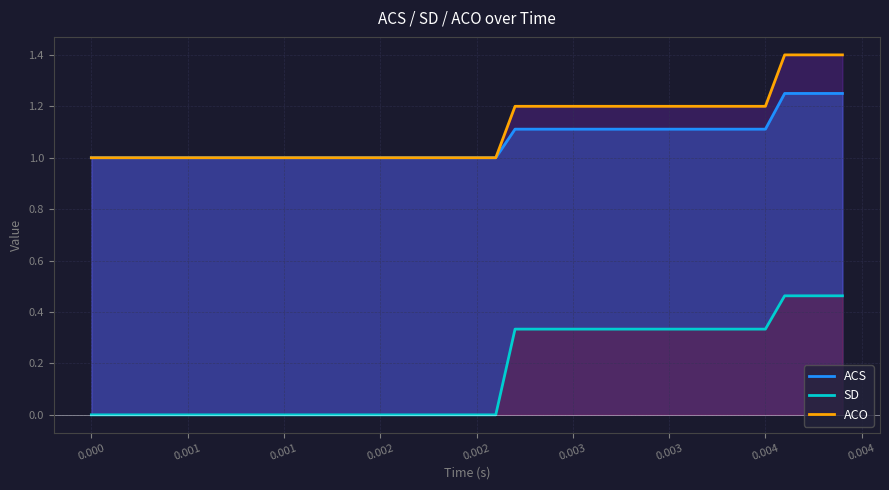

What is the sum of all ACS values?

42.6